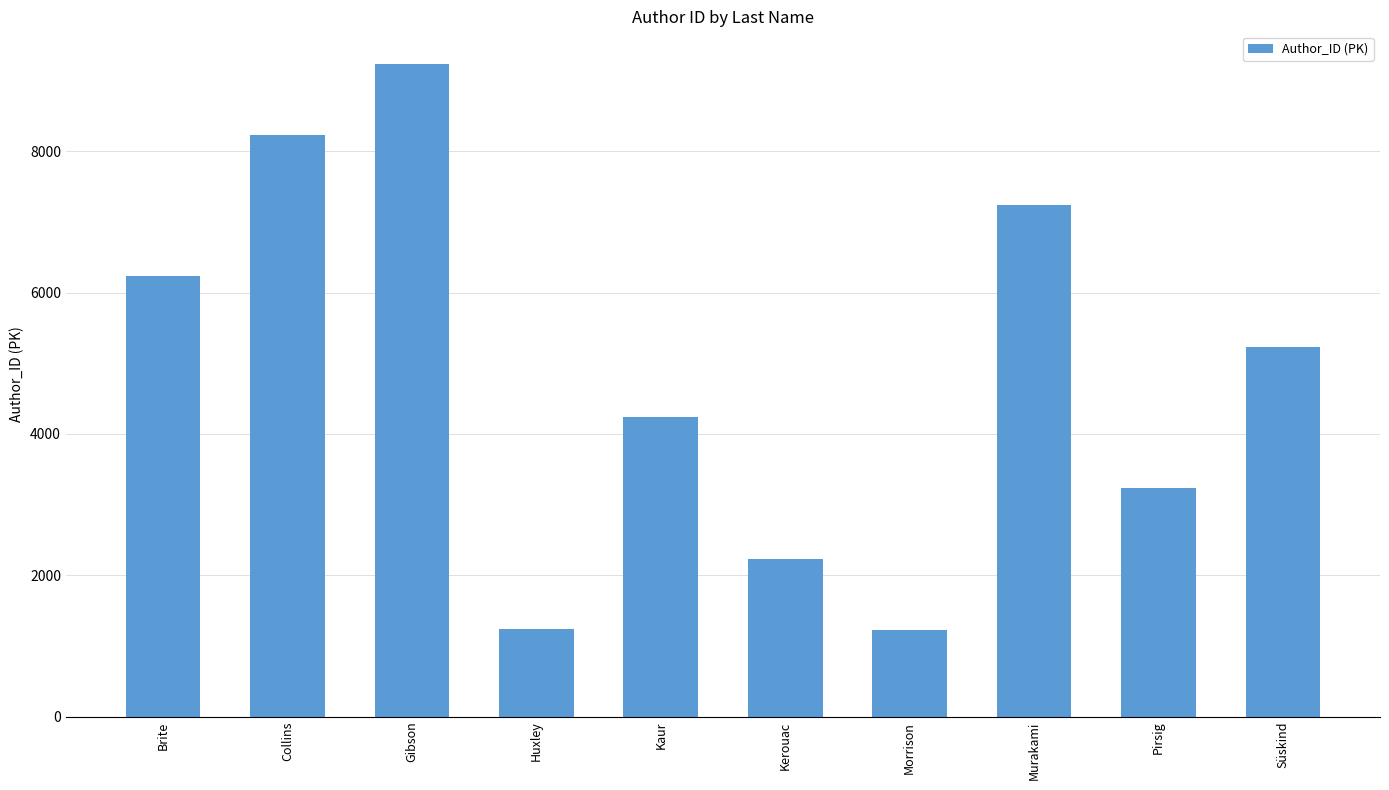

How many values are below 5234?

5